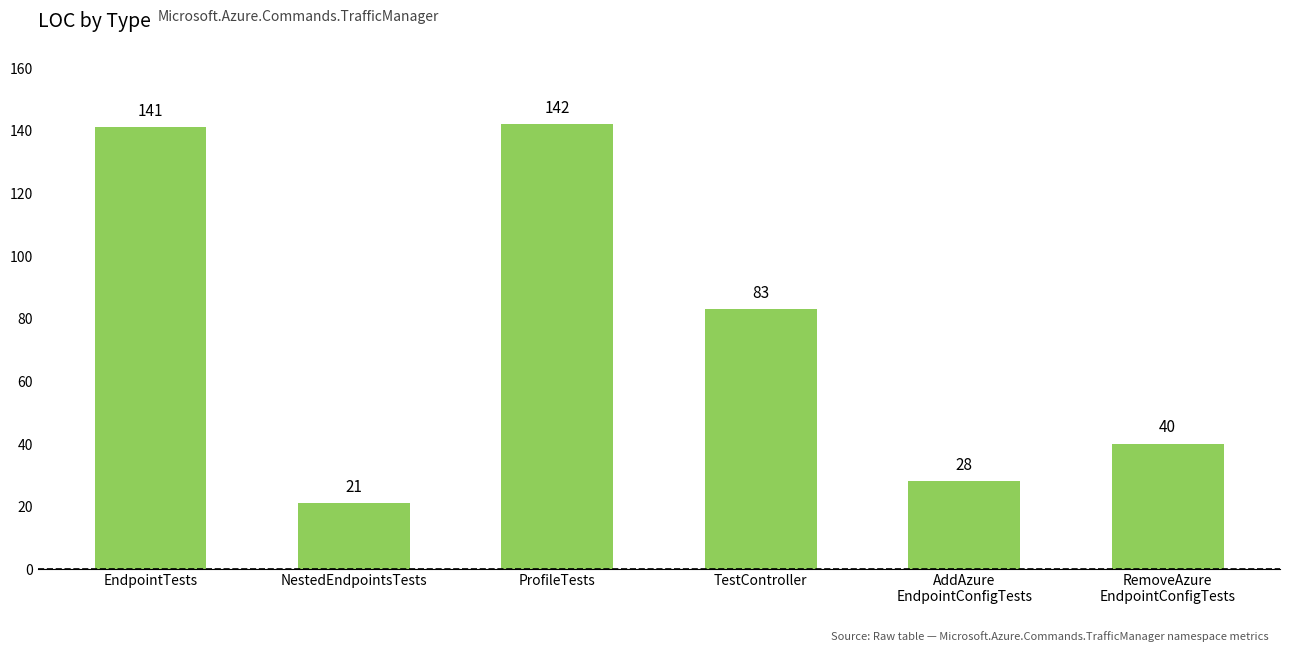

Reading left to right, transcribe all the data shown in this chart.

141	21	142	83	28	40